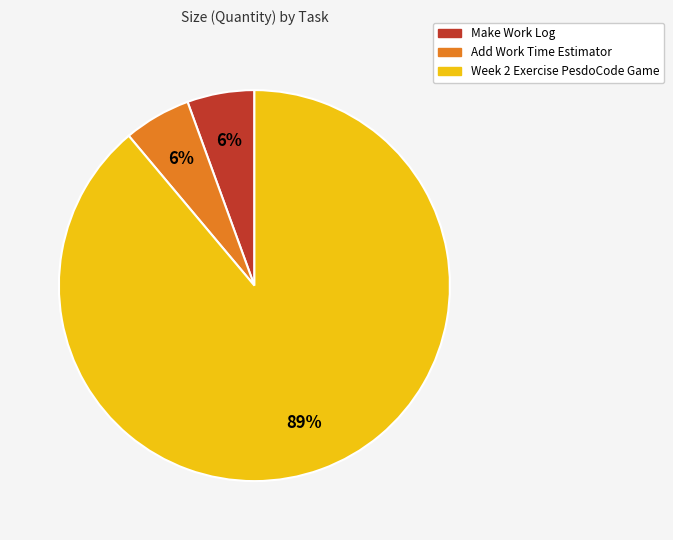

Which category has the biggest portion of the pie?

Week 2 Exercise PesdoCode Game